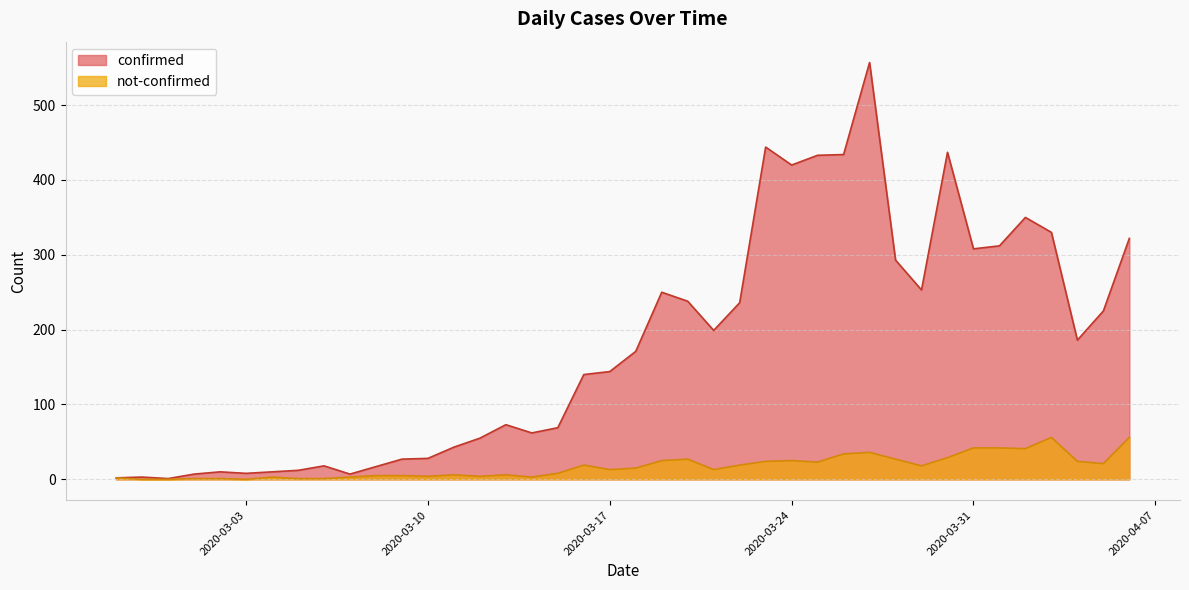

At which label does confirmed first exceed 171?

2020-03-19